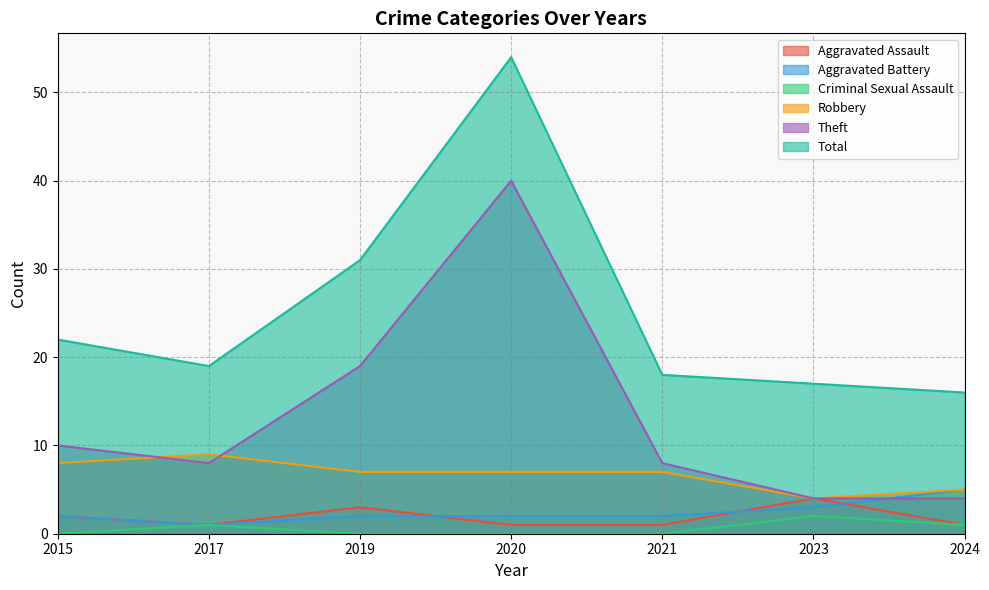

Which series has the largest range (max minus min)?

Total